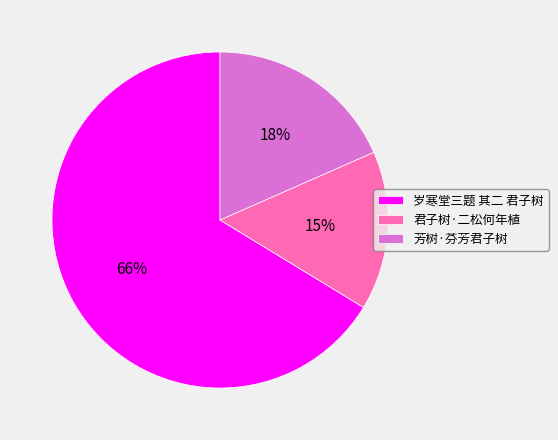

What percentage is the 芳树·芬芳君子树 slice, to the nearest percent?

18%